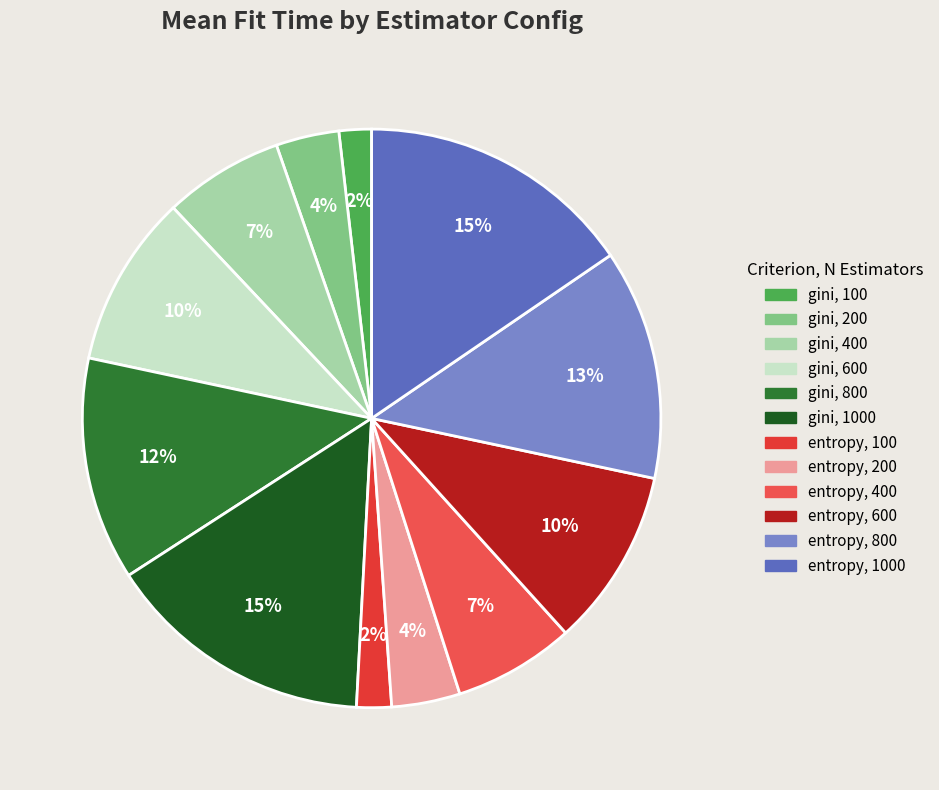

How many segments does this pie chart have?

12